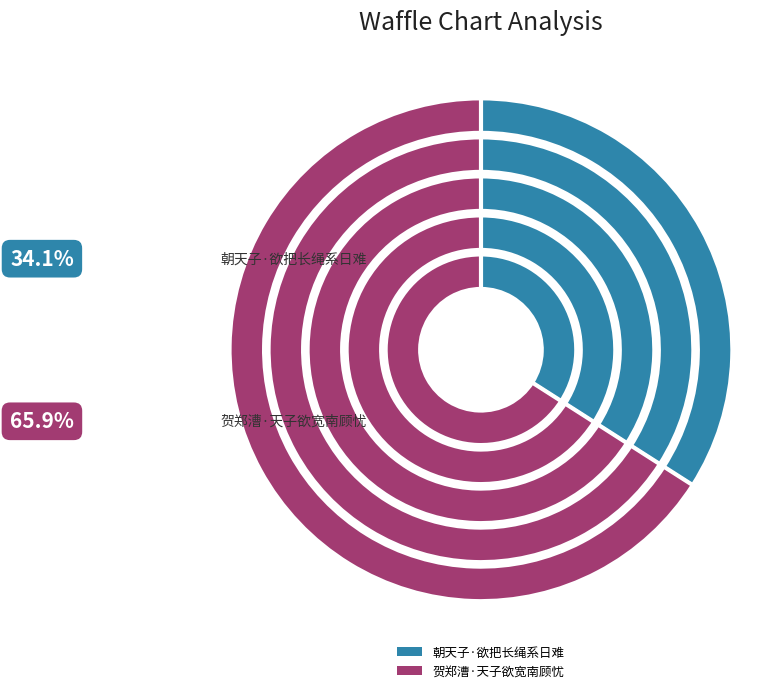

To the nearest percent, what is the difference between the 贺郑漕·天子欲宽南顾忧 and 朝天子·欲把长绳系日难 slice percentages?

32%